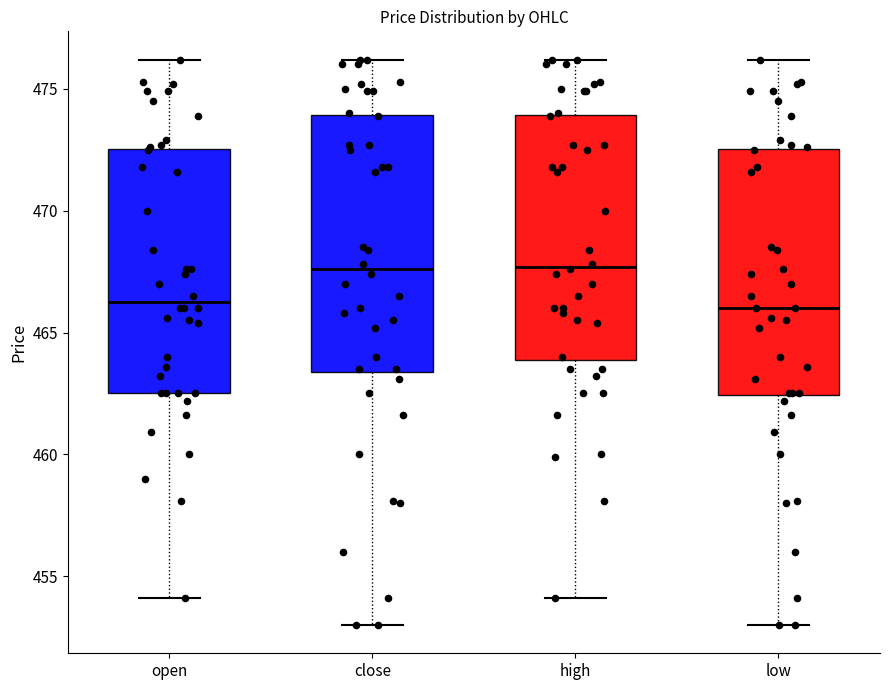

Where does the upper whisker of the box for close end on the y-axis? The values are not printed on the chart, so give them approximately, as read against the axis.

476.0